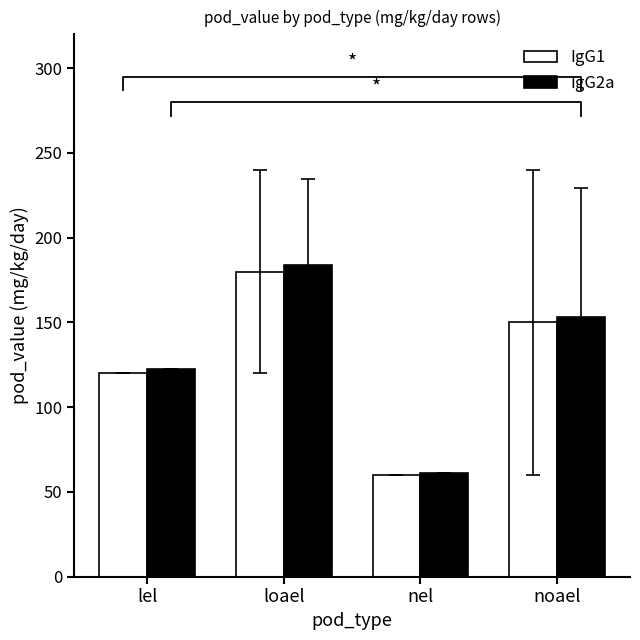

How many bars are there in total?

8